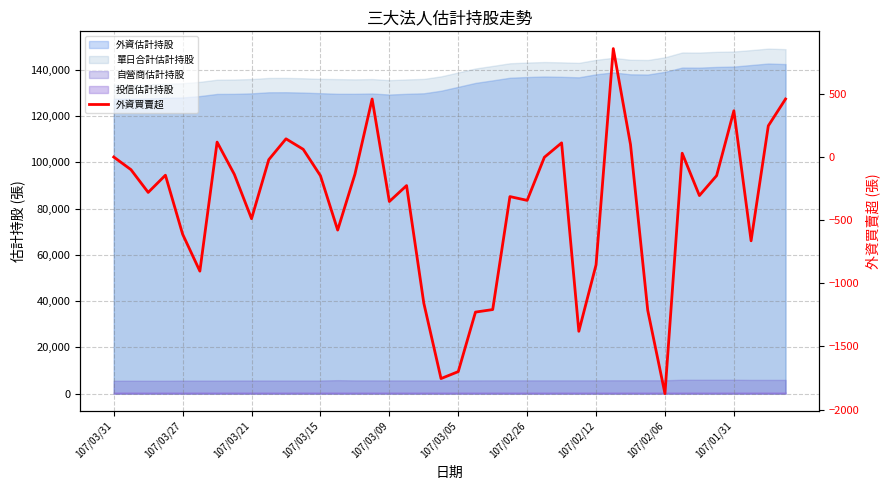

How many values exceed -150?

19